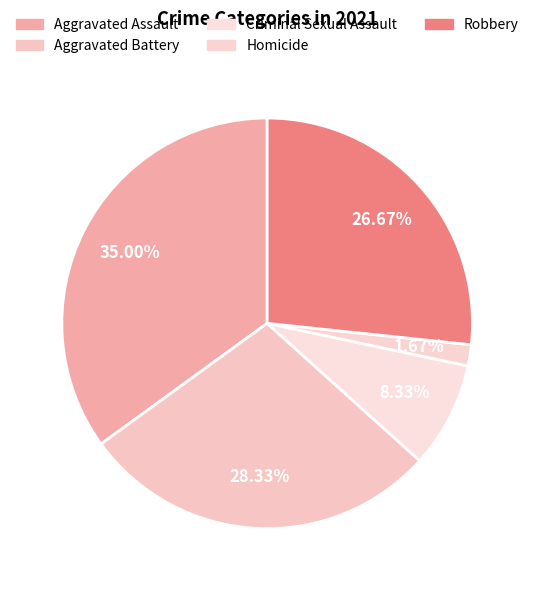

To the nearest percent, what portion does Aggravated Battery represent?

28%